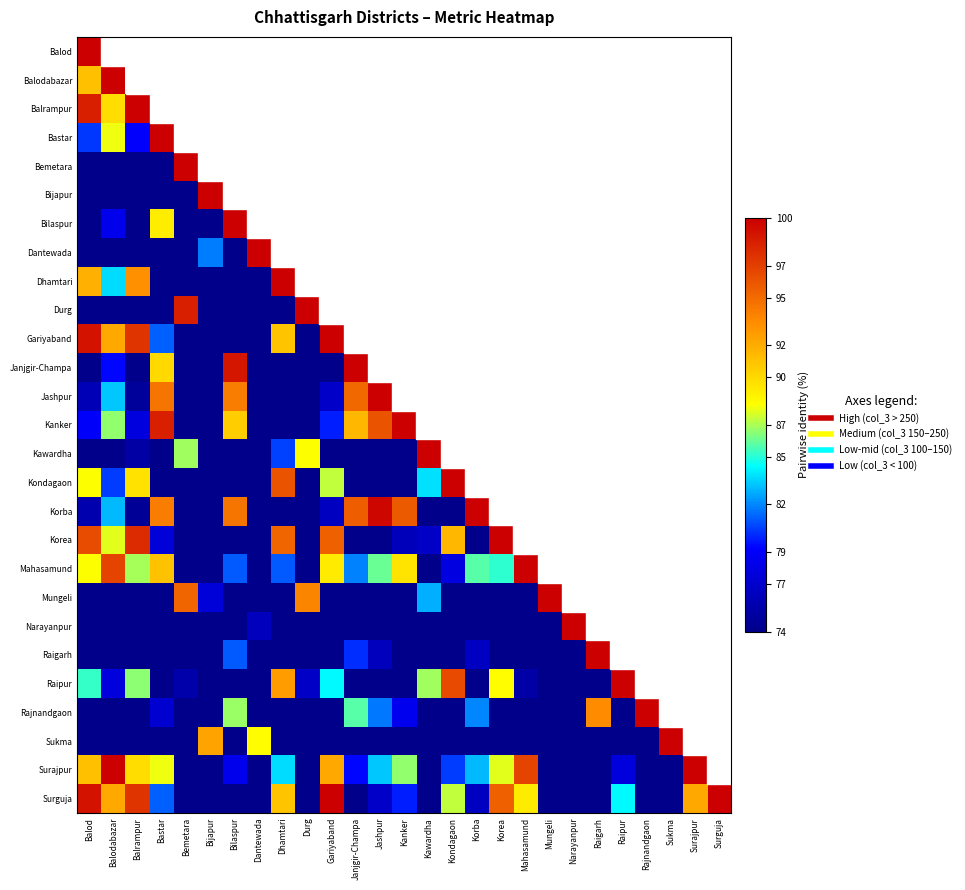

Where is Korba nearest to the value 64?

Kondagaon